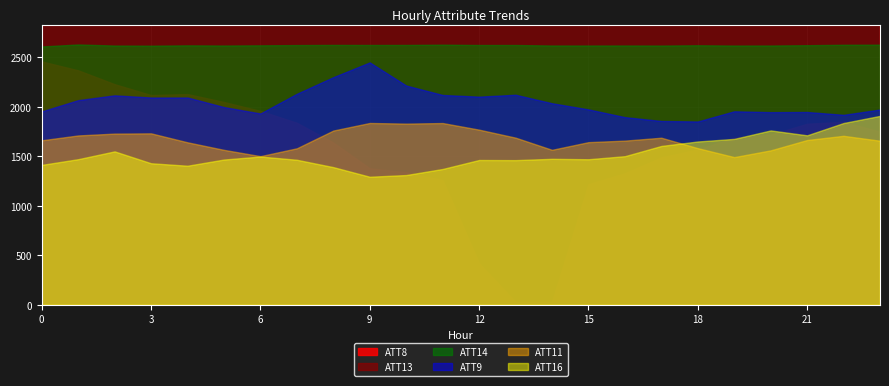

True or false: ATT13 has a value of 10026.0 at 5.

False